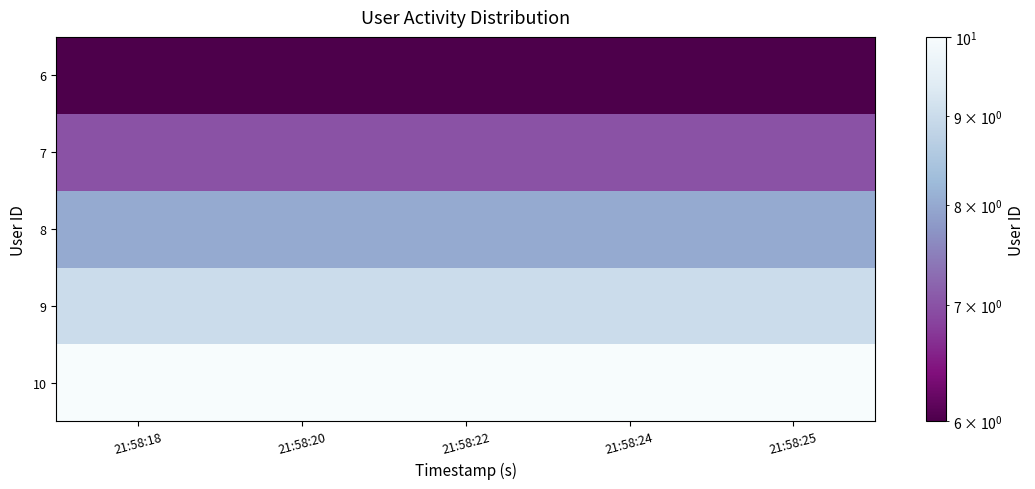

Reading right to left, extract all data points from this chart.

10: 21:58:25=10	21:58:24=10	21:58:22=10	21:58:20=10	21:58:18=10
9: 21:58:25=9	21:58:24=9	21:58:22=9	21:58:20=9	21:58:18=9
8: 21:58:25=8	21:58:24=8	21:58:22=8	21:58:20=8	21:58:18=8
7: 21:58:25=7	21:58:24=7	21:58:22=7	21:58:20=7	21:58:18=7
6: 21:58:25=6	21:58:24=6	21:58:22=6	21:58:20=6	21:58:18=6